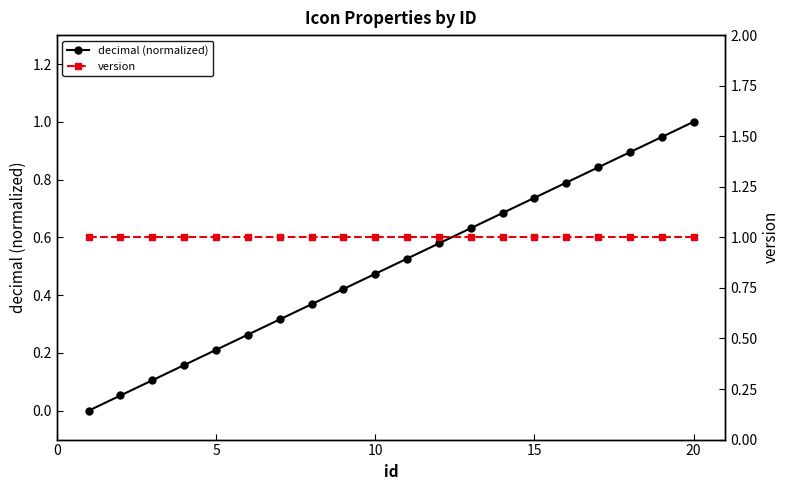

How many values in the decimal (normalized) series exceed 0?

19